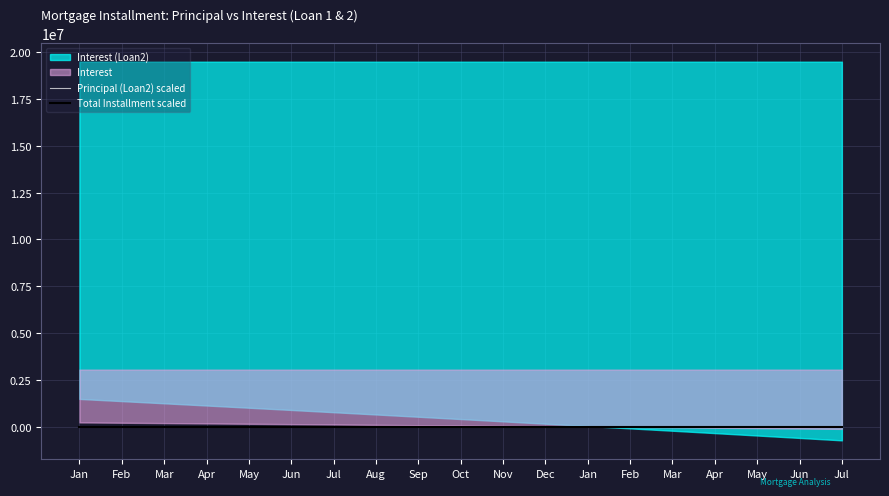

List the labels in order of Total Installment scaled value, smallest first.

Jan, Feb, Mar, Apr, May, Jun, Jul, Aug, Sep, Oct, Nov, Dec, Jan, Feb, Mar, Apr, May, Jun, Jul